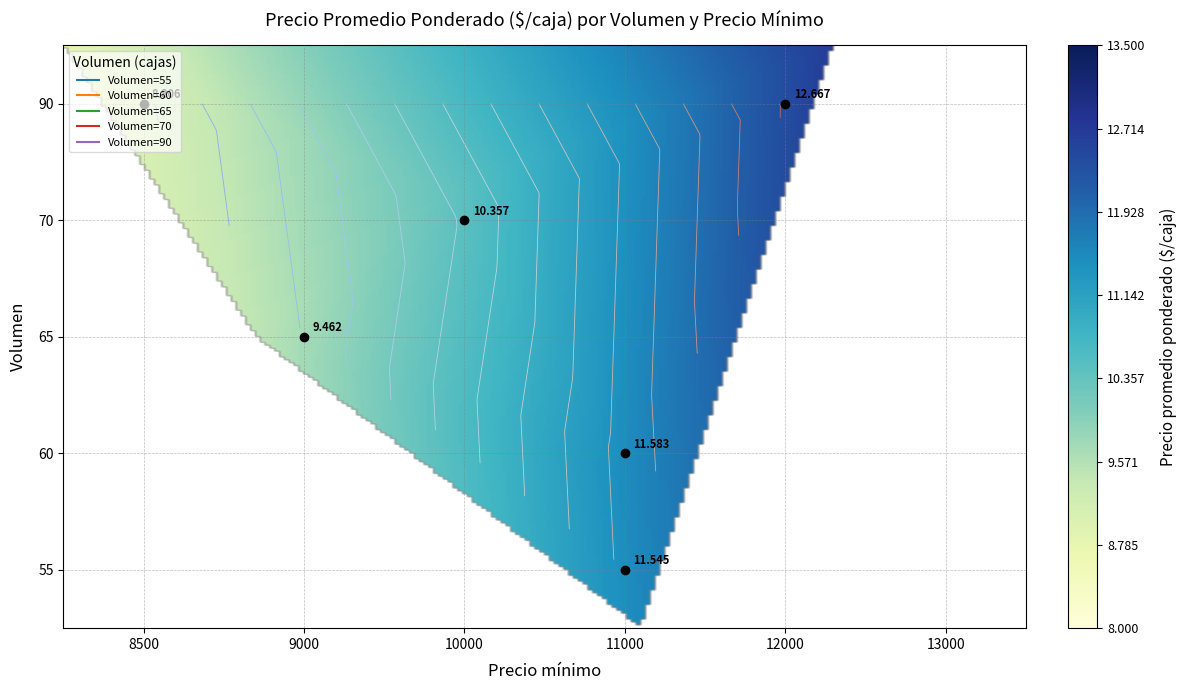

The value at 70_10000 is 10357. True or false?

True